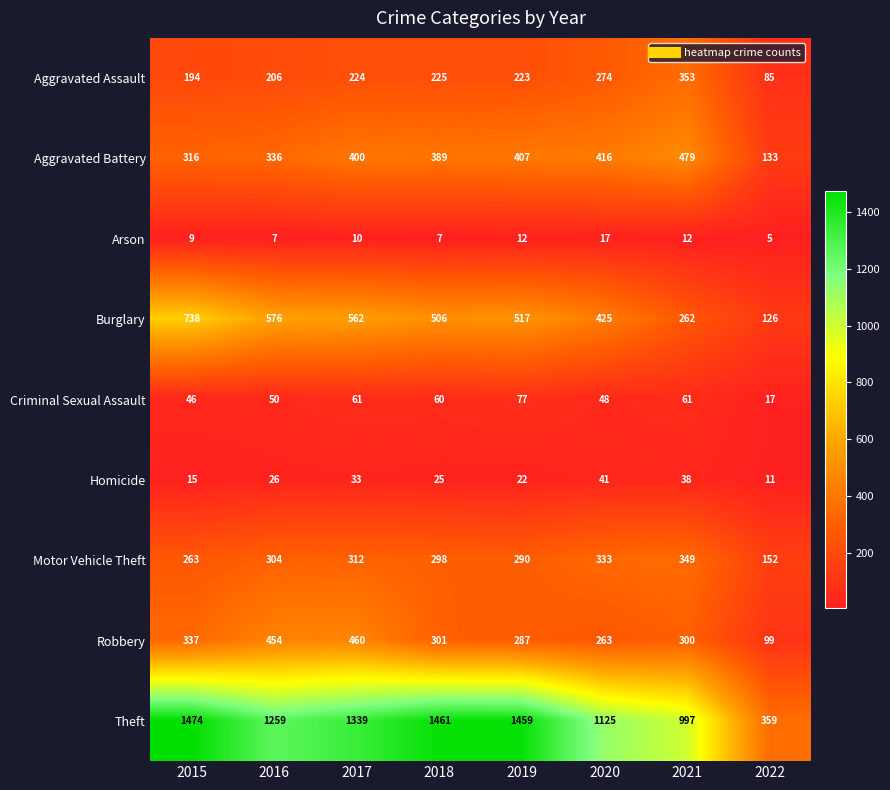

At how many categories does at least one series exceed 452?

7